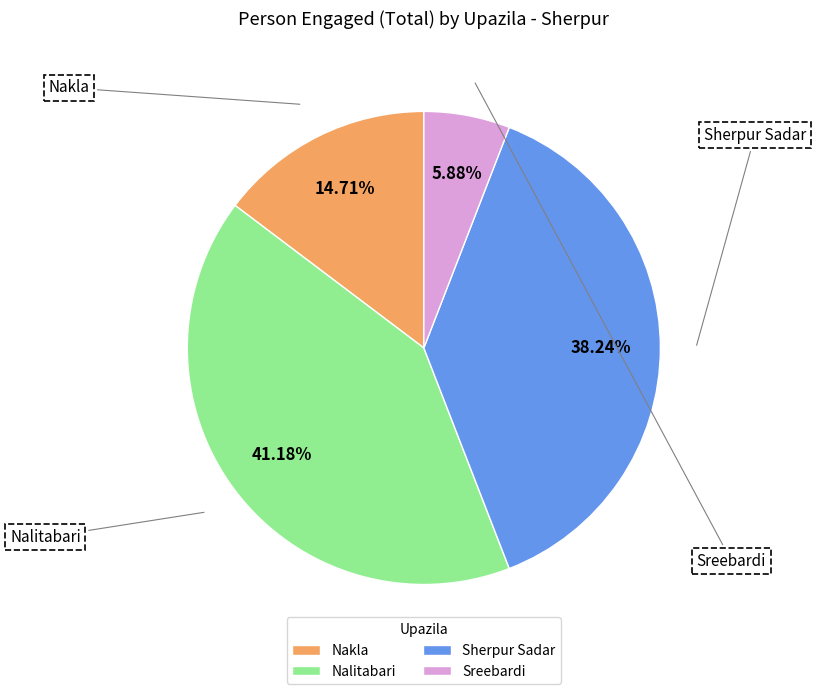

Rank the categories by value from lowest to highest.

Sreebardi, Nakla, Sherpur Sadar, Nalitabari